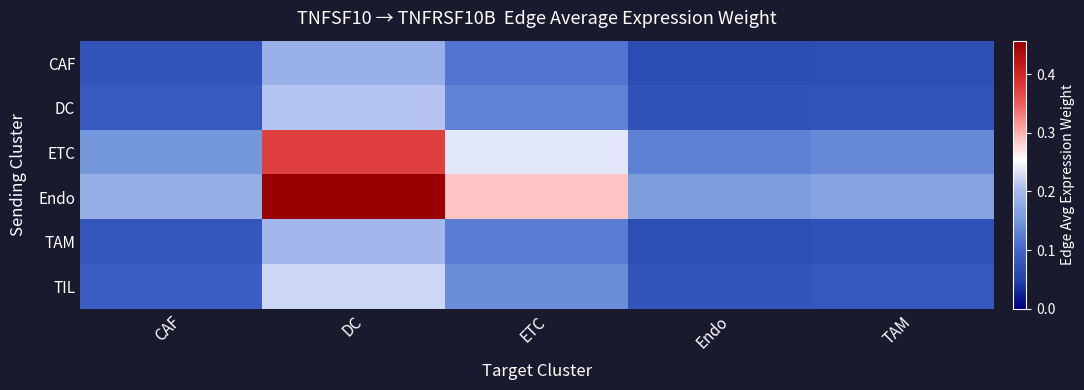

Reading left to right, list all the values displayed in this chart.

CAF: CAF=0.1	DC=0.2	ETC=0.1	Endo=0.1	TAM=0.1
DC: CAF=0.1	DC=0.2	ETC=0.1	Endo=0.1	TAM=0.1
ETC: CAF=0.2	DC=0.4	ETC=0.2	Endo=0.1	TAM=0.1
Endo: CAF=0.2	DC=0.5	ETC=0.3	Endo=0.2	TAM=0.2
TAM: CAF=0.1	DC=0.2	ETC=0.1	Endo=0.1	TAM=0.1
TIL: CAF=0.1	DC=0.2	ETC=0.1	Endo=0.1	TAM=0.1